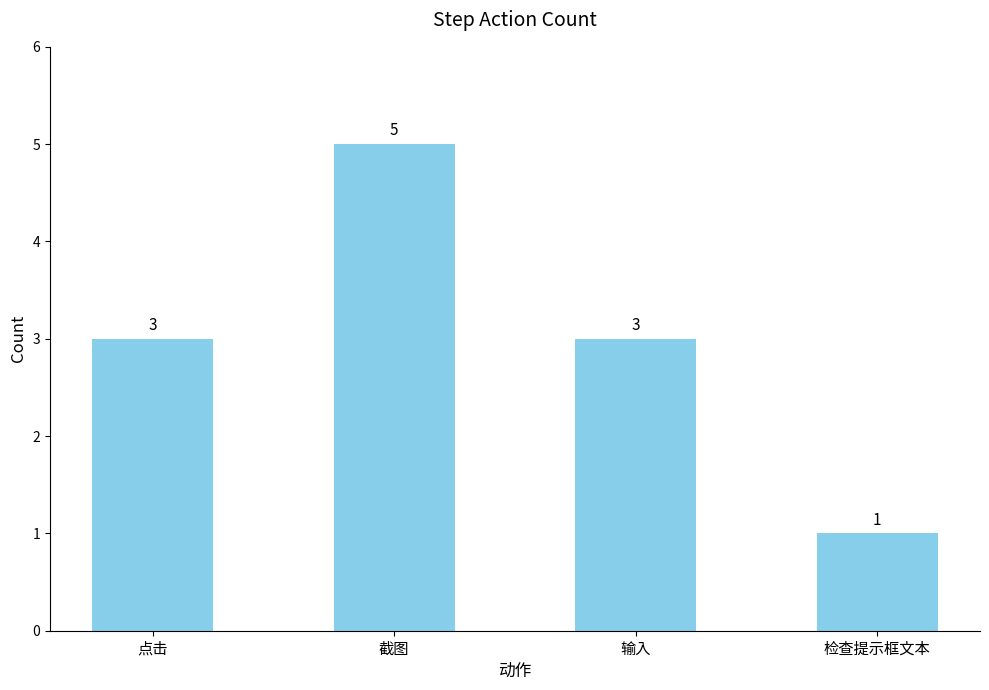

What is the minimum value shown in the chart?

1